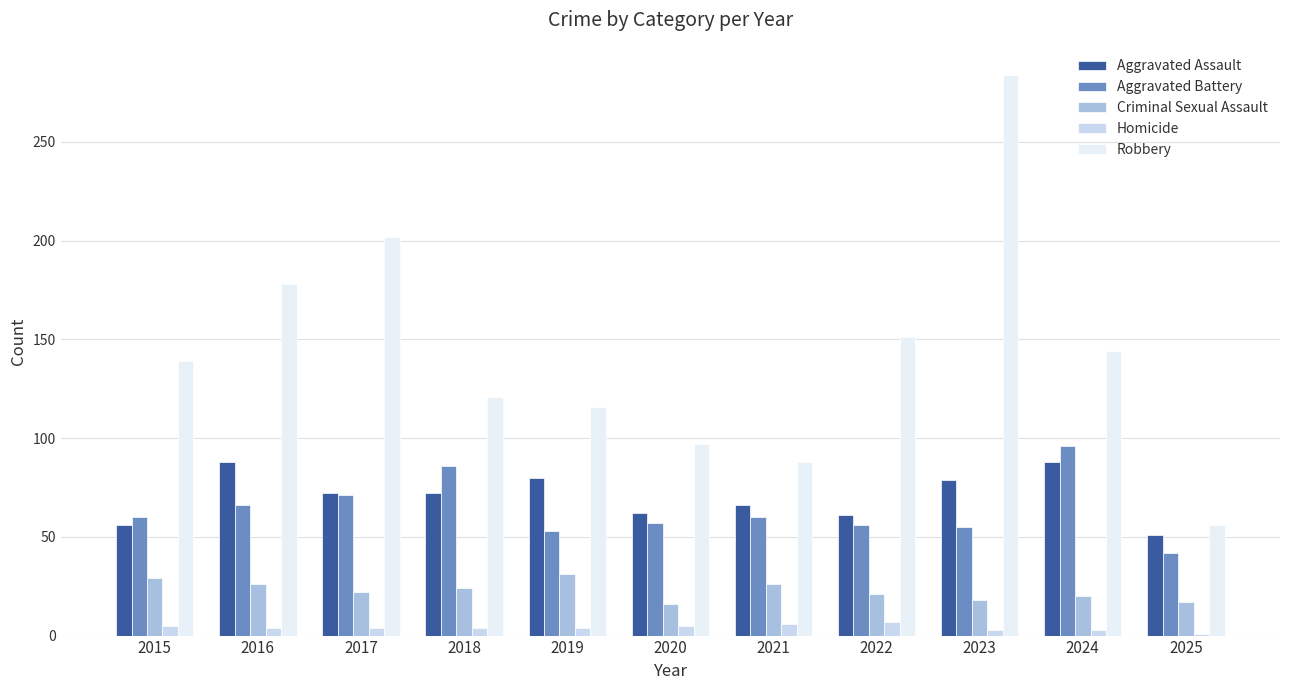

What is the sum of all Aggravated Battery values?

702